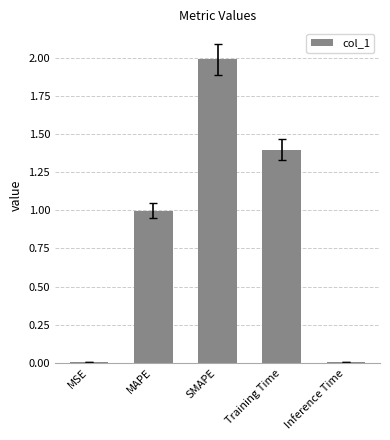

How many distinct data groups are displayed?

1